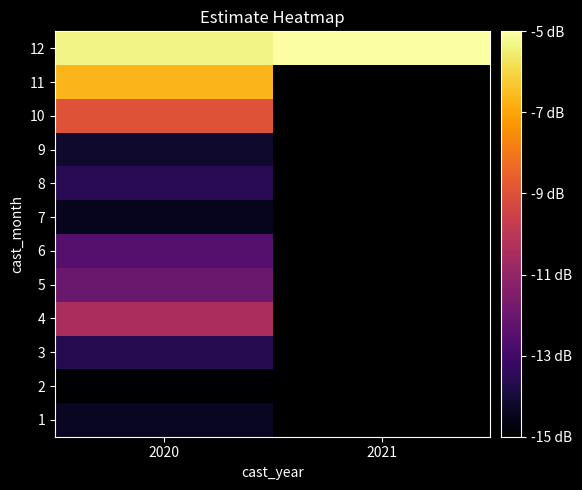

At which category is the sum across all series the highest?

2020